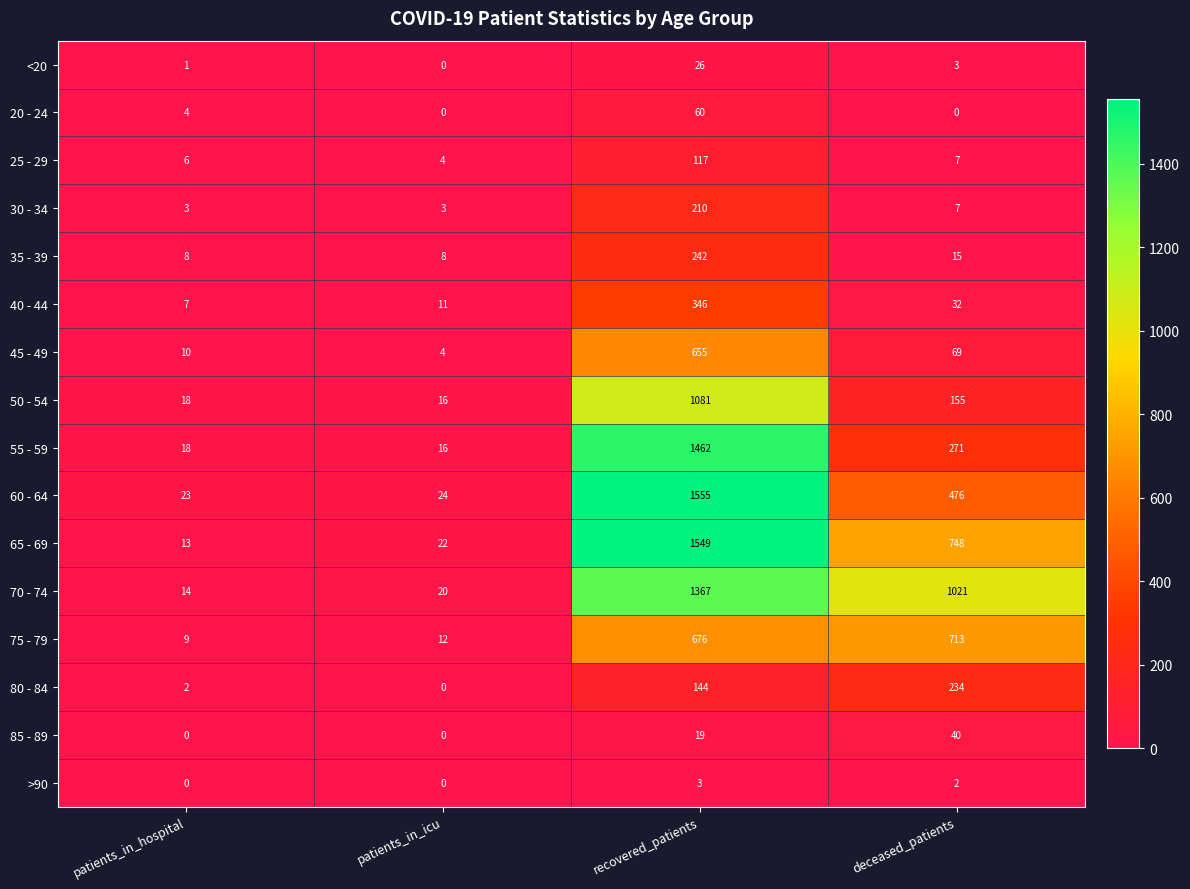

Rank the series by their maximum value, from highest to lowest.

60 - 64, 65 - 69, 55 - 59, 70 - 74, 50 - 54, 75 - 79, 45 - 49, 40 - 44, 35 - 39, 80 - 84, 30 - 34, 25 - 29, 20 - 24, 85 - 89, <20, >90